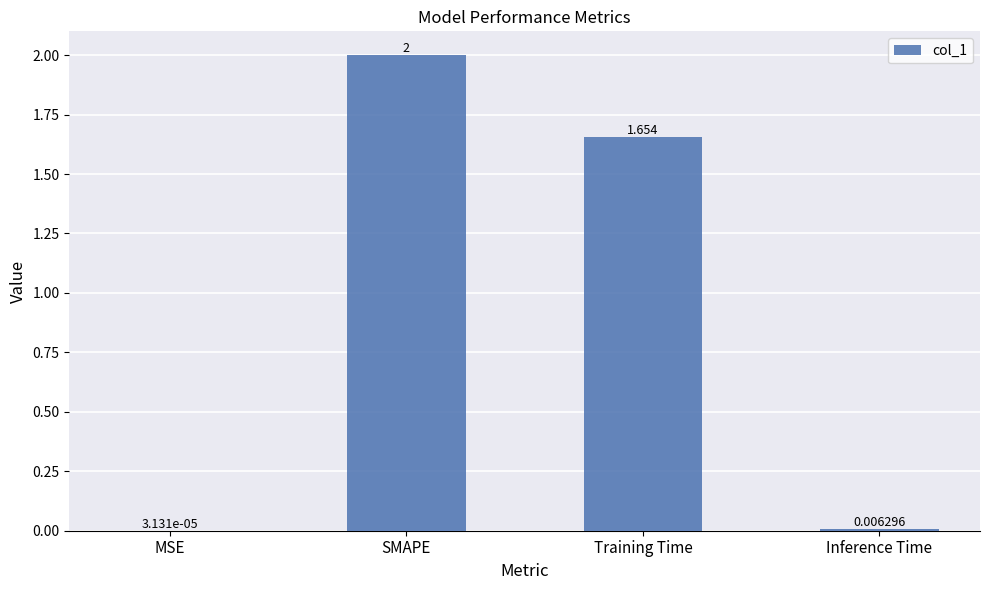

Between Inference Time and MSE, which is larger?

Inference Time